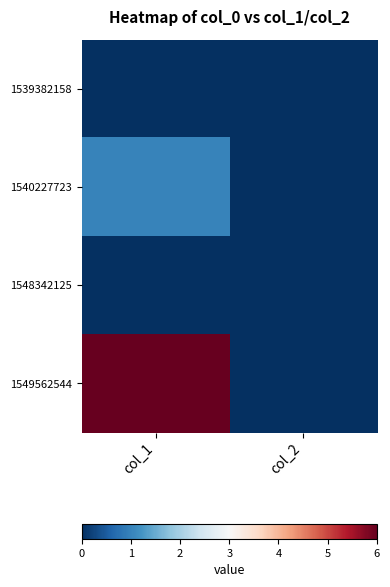

Reading right to left, transcribe all the data shown in this chart.

1539382158: col_2=0	col_1=0
1540227723: col_2=0	col_1=1
1548342125: col_2=0	col_1=0
1549562544: col_2=0	col_1=6